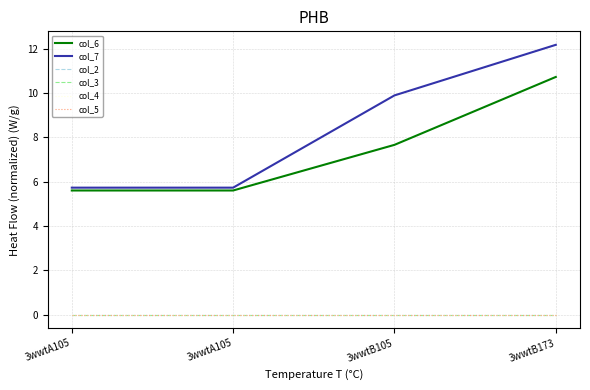

The value of col_4 at 3wwtA105 is 0.0. True or false?

True